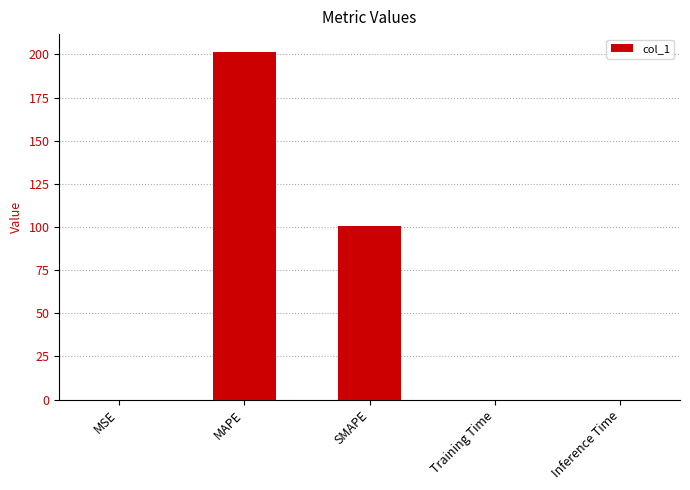

Where is the data nearest to the value 100?

SMAPE